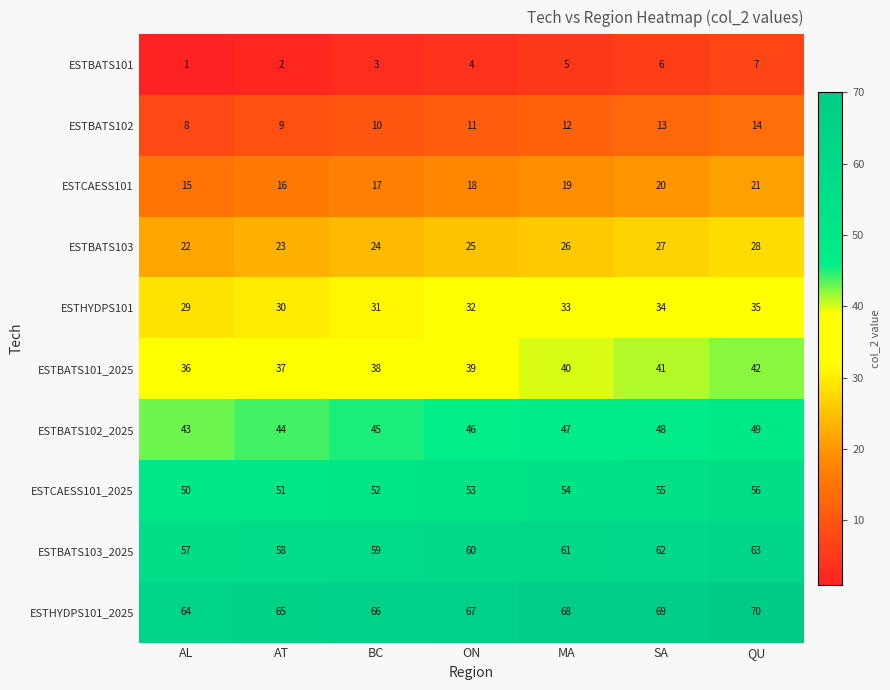

Count the ESTBATS102 values in the range 9 to 13.

5